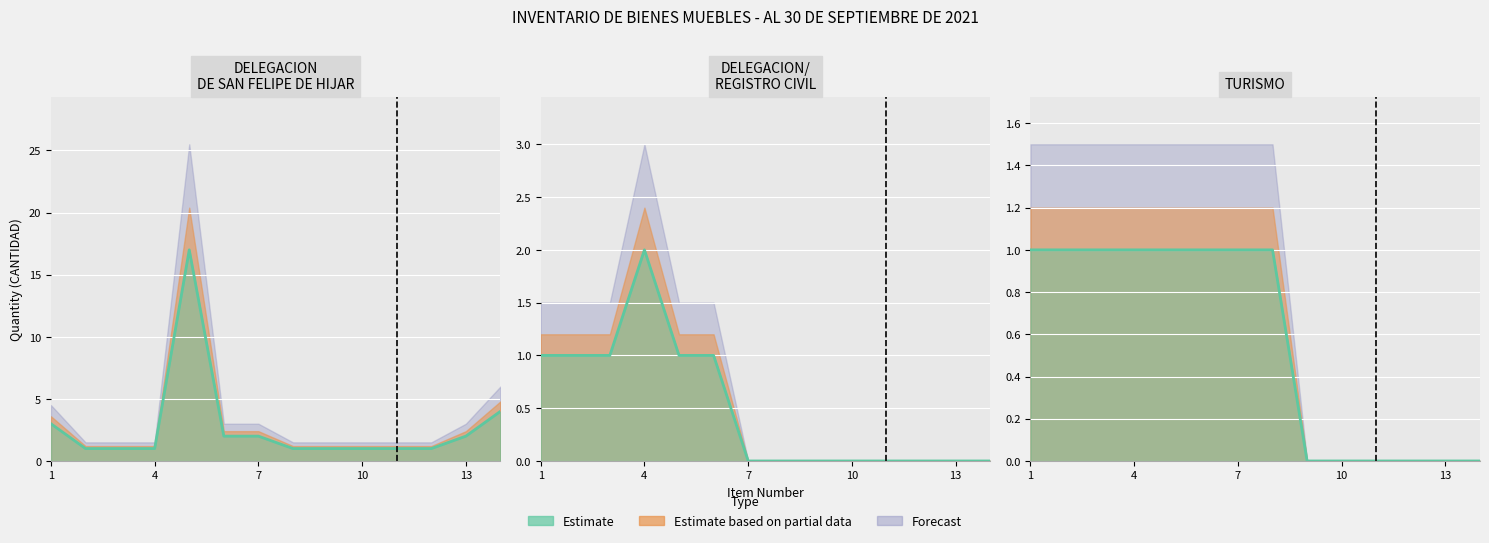

How many lines are shown in the chart?

3